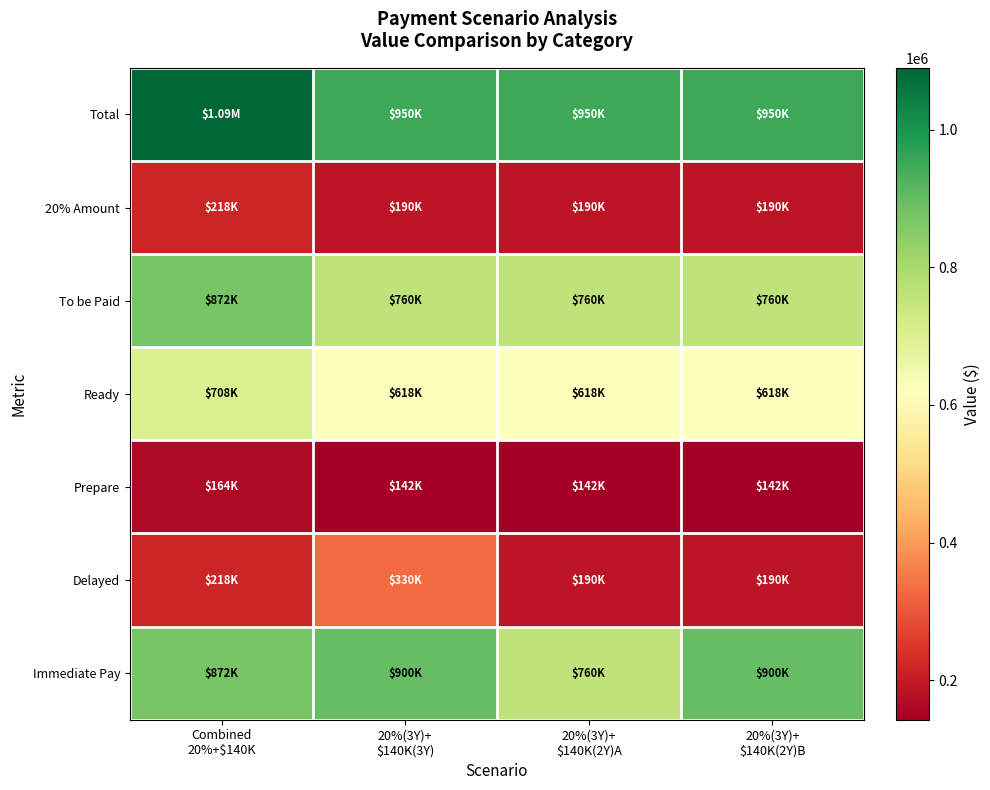

At which category is the sum across all series the highest?

Combined
20%+$140K